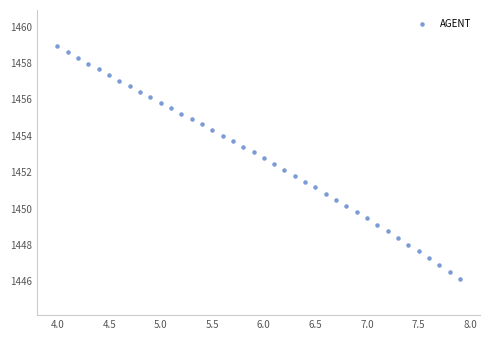

What is the range of Y values (max minus min)?

12.8